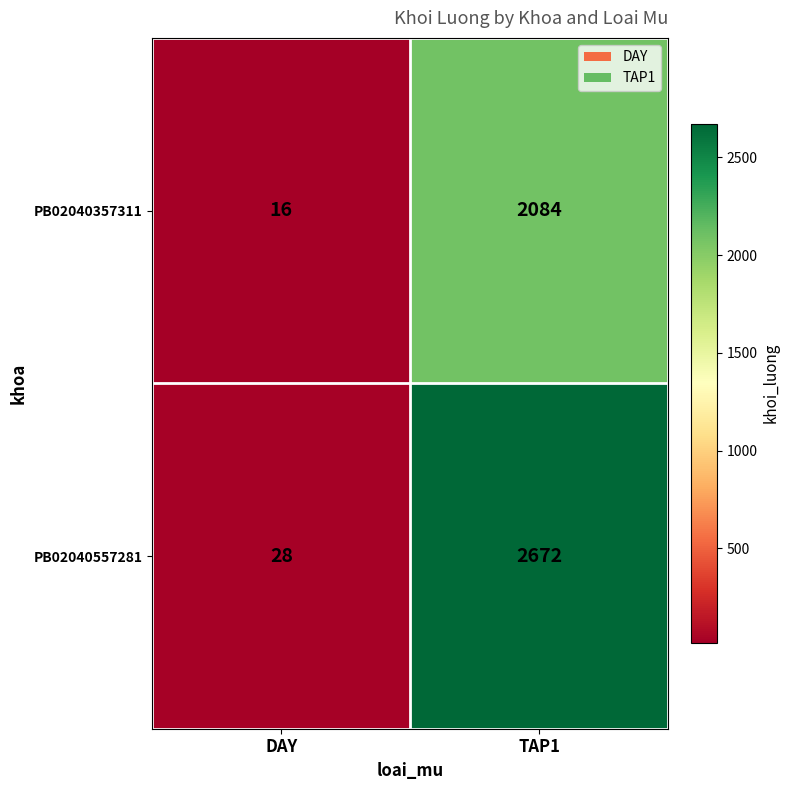

List the series in order of their peak value, lowest first.

PB02040357311, PB02040557281